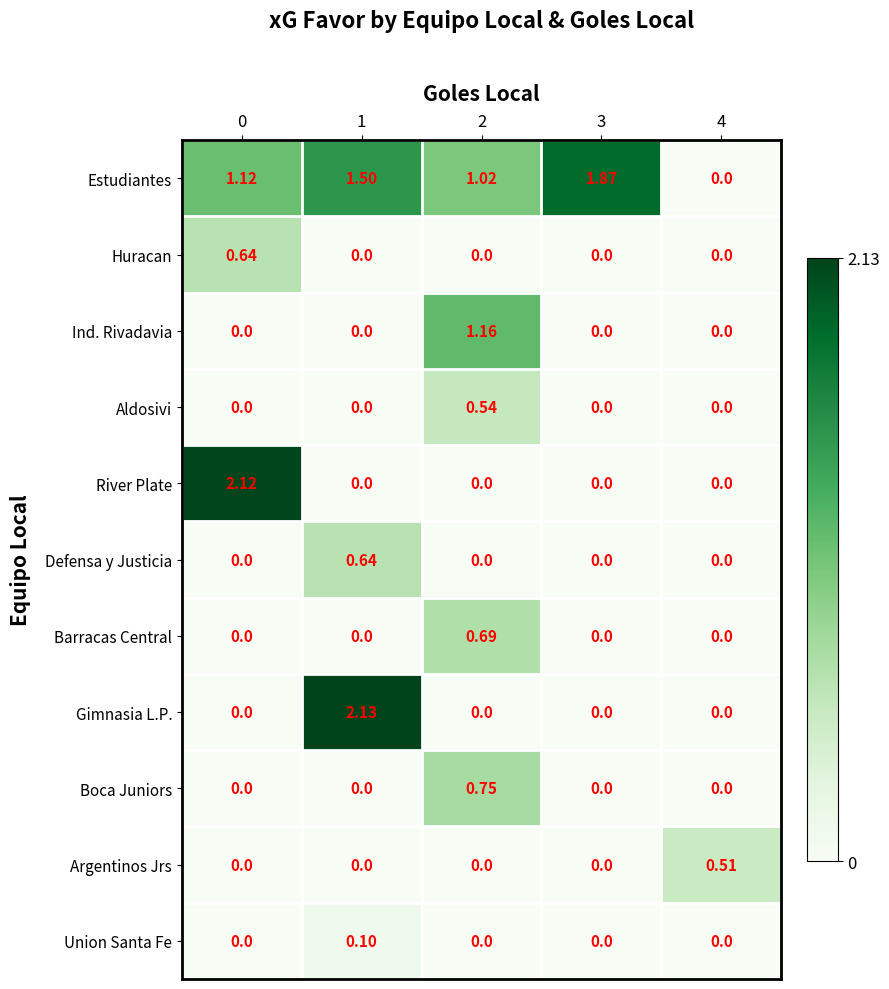

Which series changed the most between 0 and 3?

River Plate